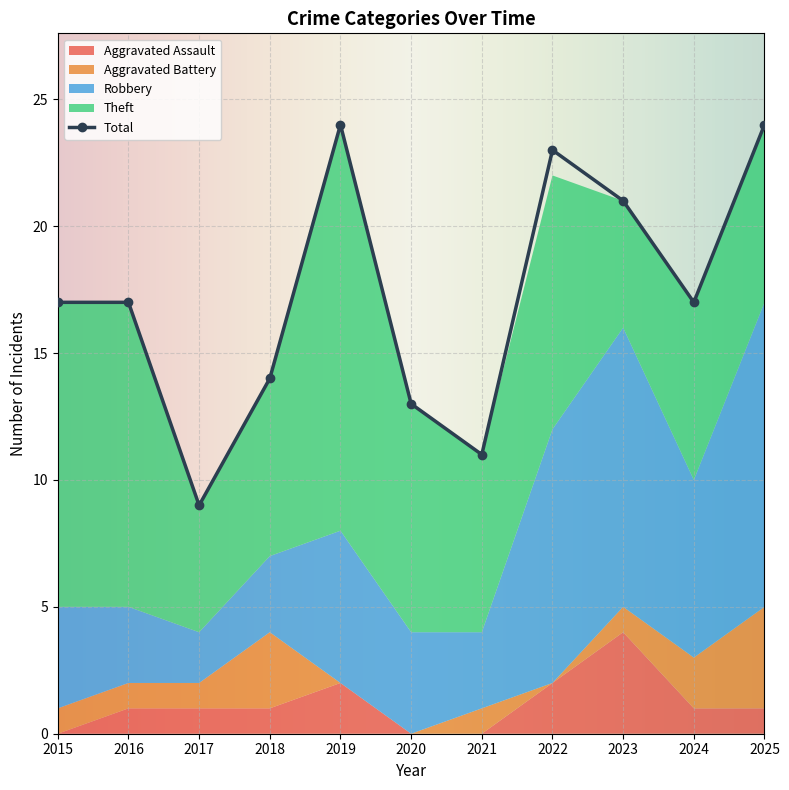

At which category does Aggravated Battery reach its first local valley?

2022